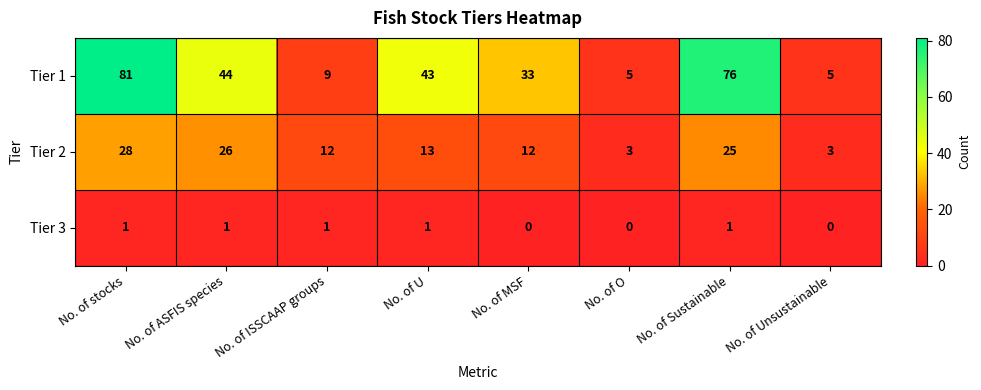

List the series in order of their overall mean, lowest first.

Tier 3, Tier 2, Tier 1